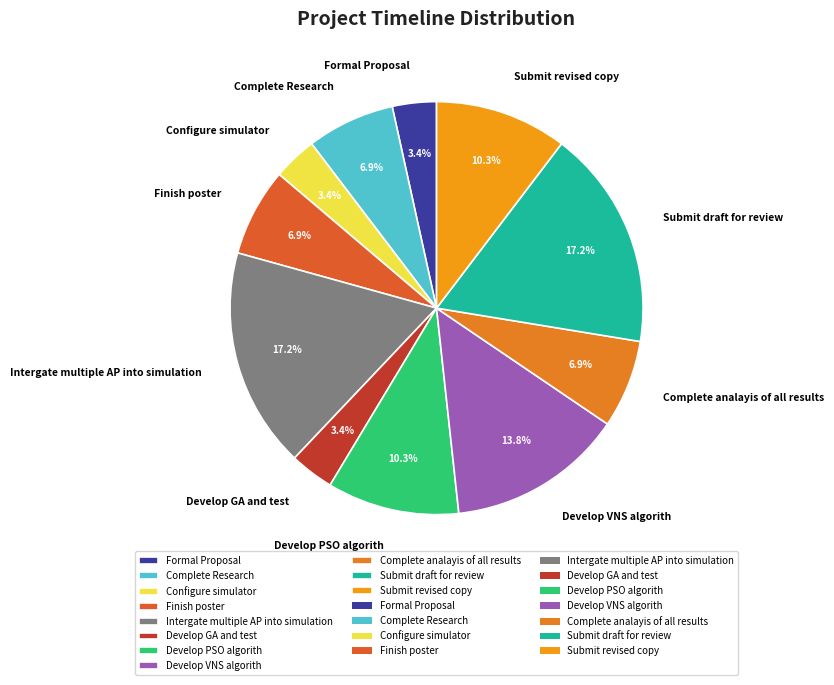

True or false: Finish poster accounts for 1% of the total.

False